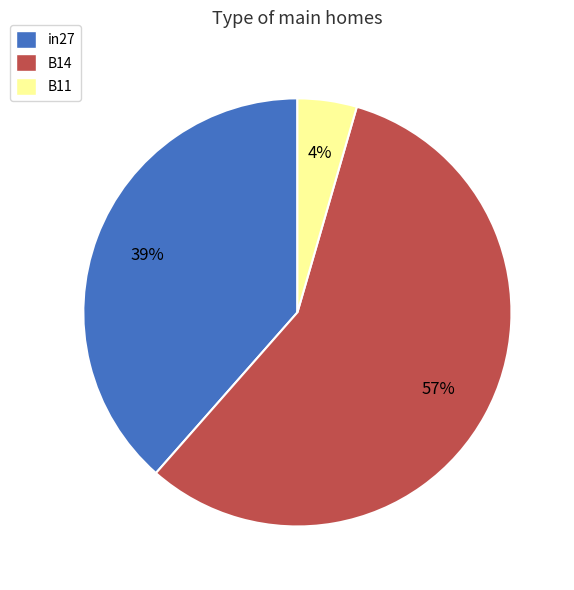

Which has a higher value, B14 or B11?

B14